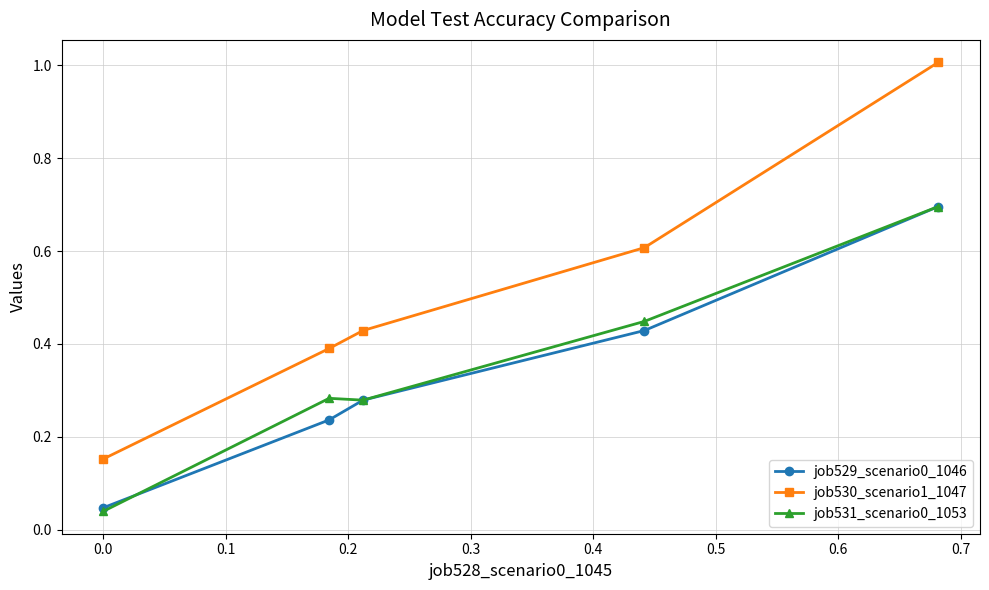

At how many categories does at least one series exceed 0?

5